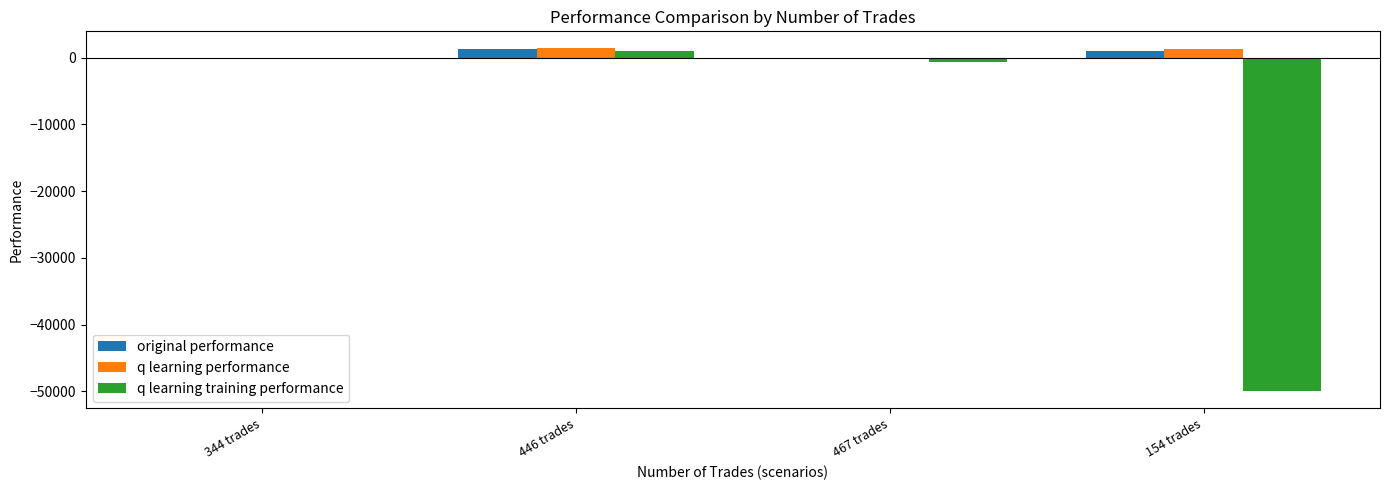

Are the bars horizontal?

No